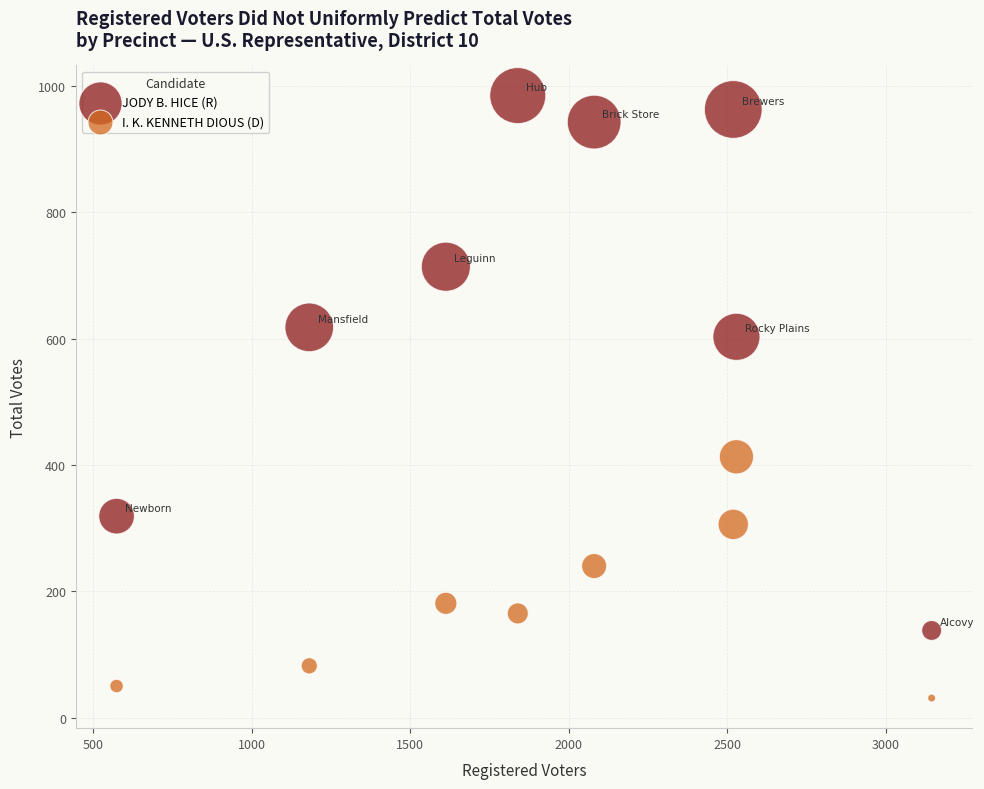

In the I. K. KENNETH DIOUS (D) series, what Y value is closest to 222?

240